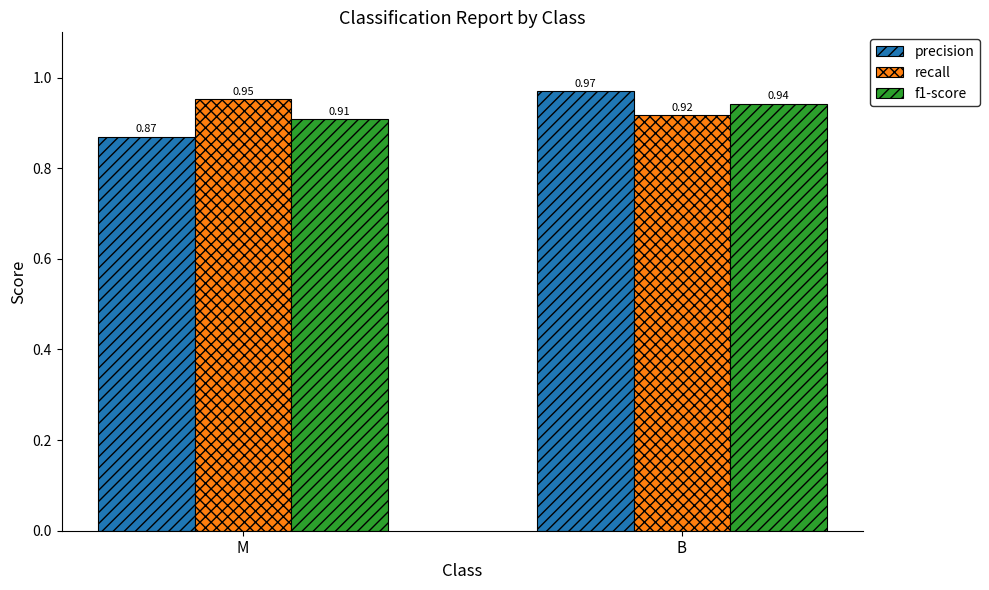

Are the bars horizontal?

No